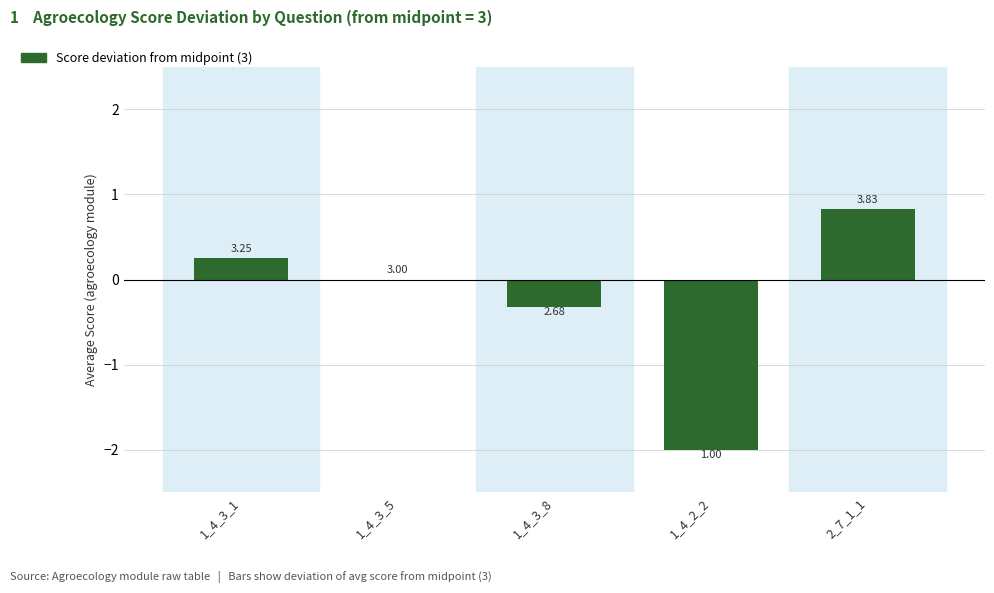

What is the difference between the maximum and minimum values?

2.8